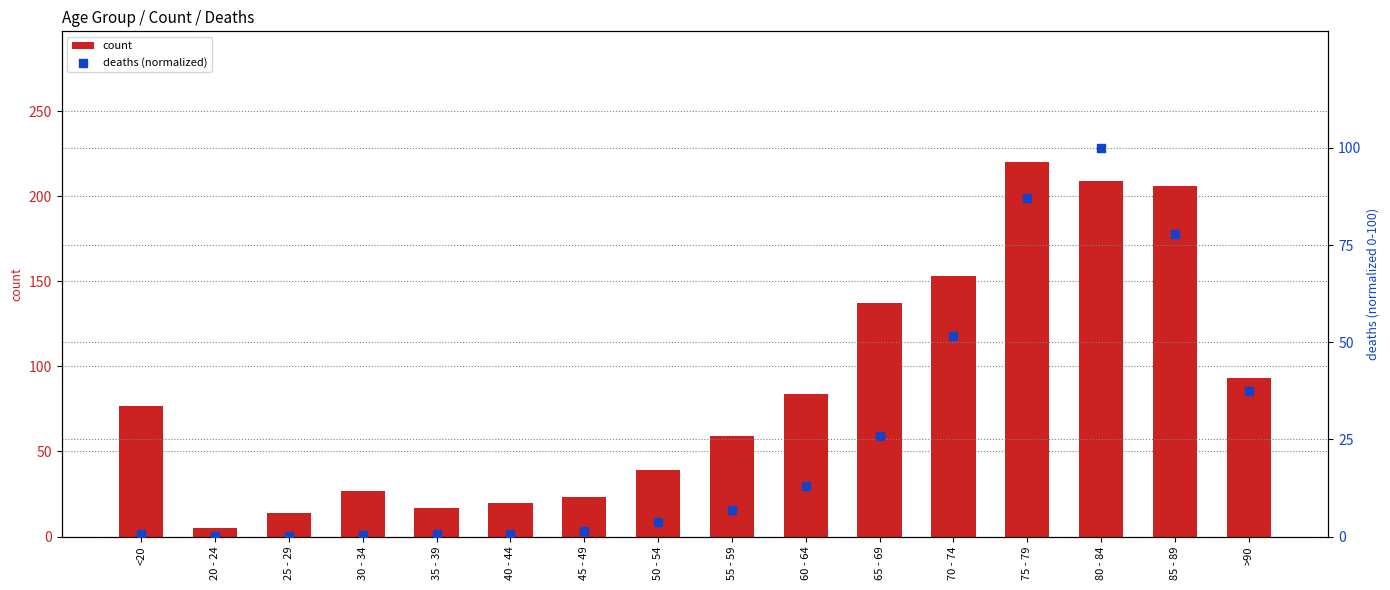

Which series has the largest total across all categories?

count